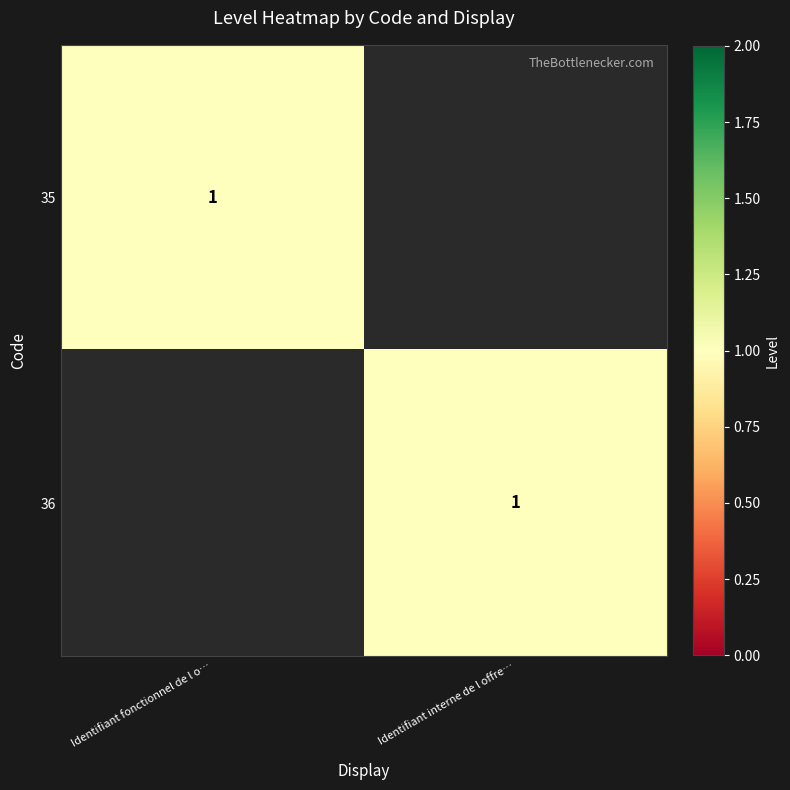

The value of 35 at Identifiant fonctionnel de l o… is 2. True or false?

False